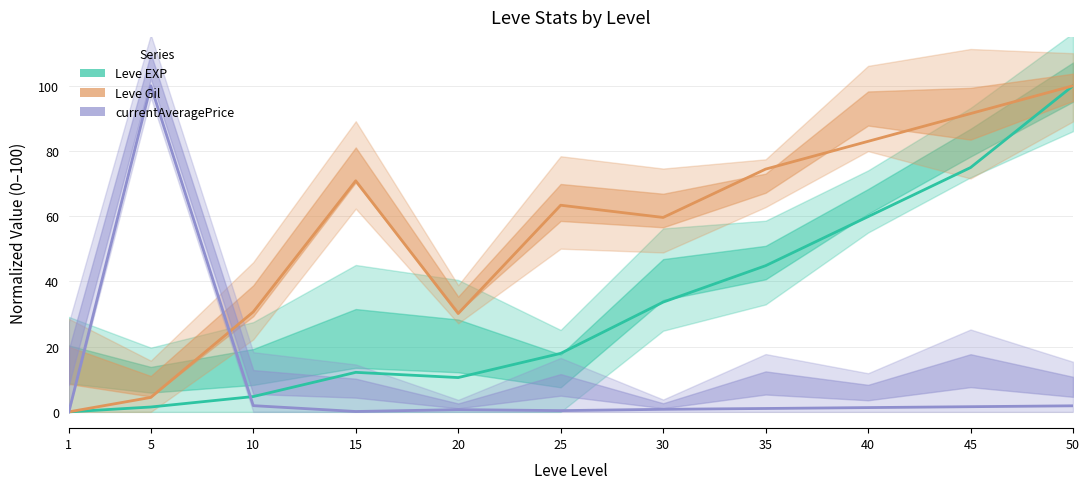

Reading left to right, extract all data points from this chart.

Leve EXP: 0.0	1.5	4.7	12.1	10.5	17.9	33.7	44.8	59.9	74.9	100.0
Leve Gil: 0.0	4.4	30.7	70.9	30.2	63.4	59.6	74.4	83.0	91.5	100.0
currentAveragePrice: 0.0	100.0	1.9	0.1	0.7	0.4	0.8	1.0	1.3	1.6	1.9